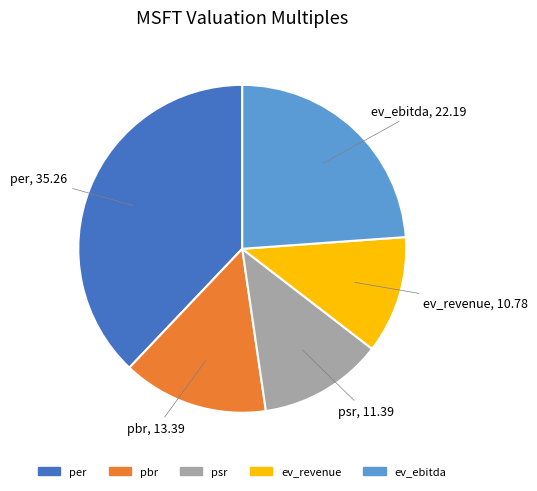

Which category has the smallest portion of the pie?

ev_revenue